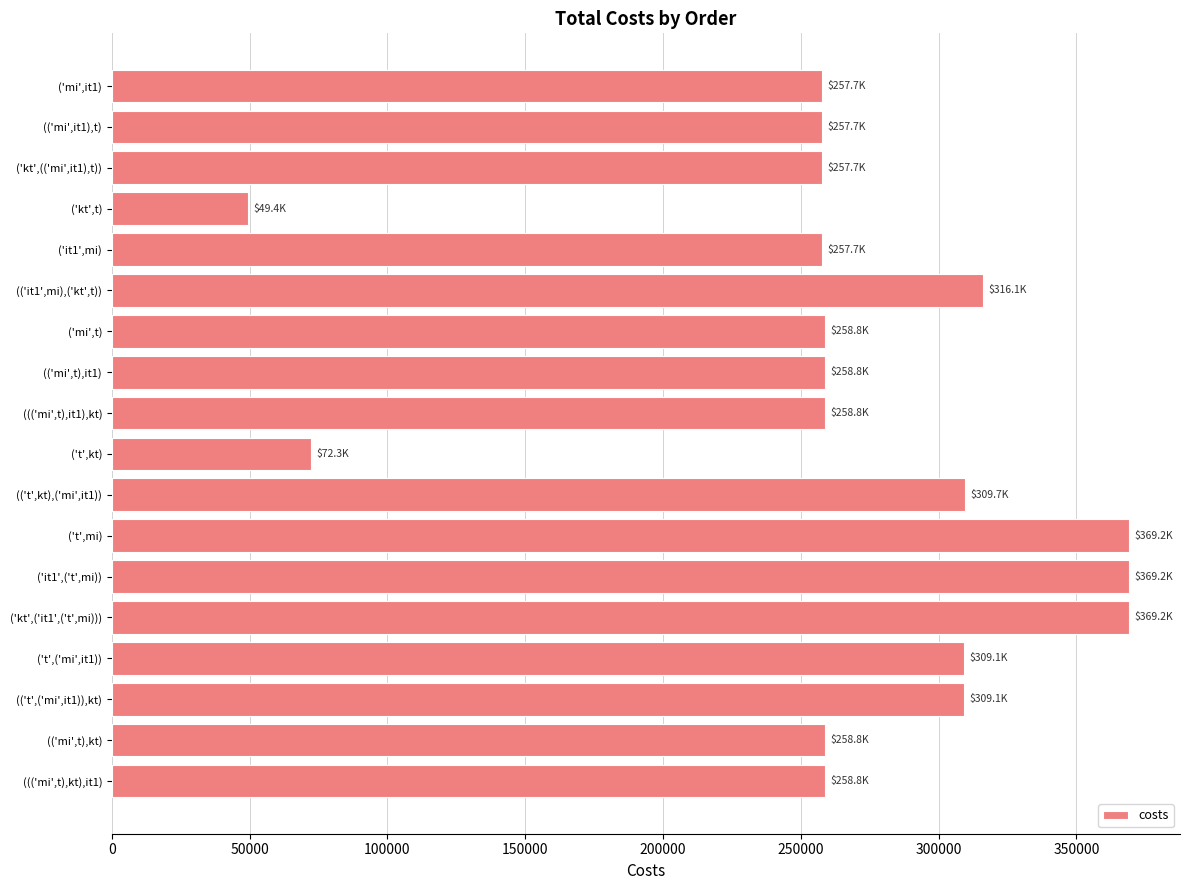

Does the chart contain stacked bars?

No